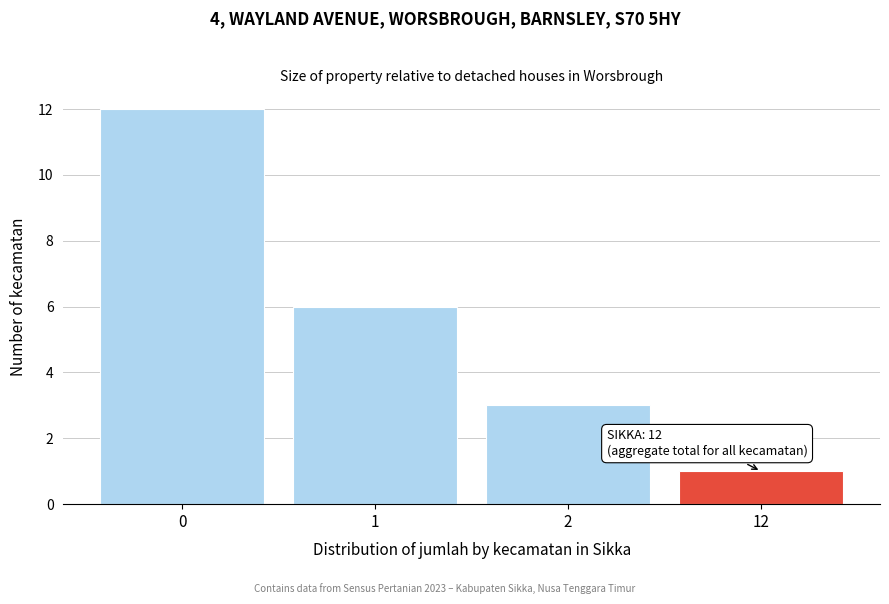

Reading left to right, transcribe all the data shown in this chart.

12	6	3	1